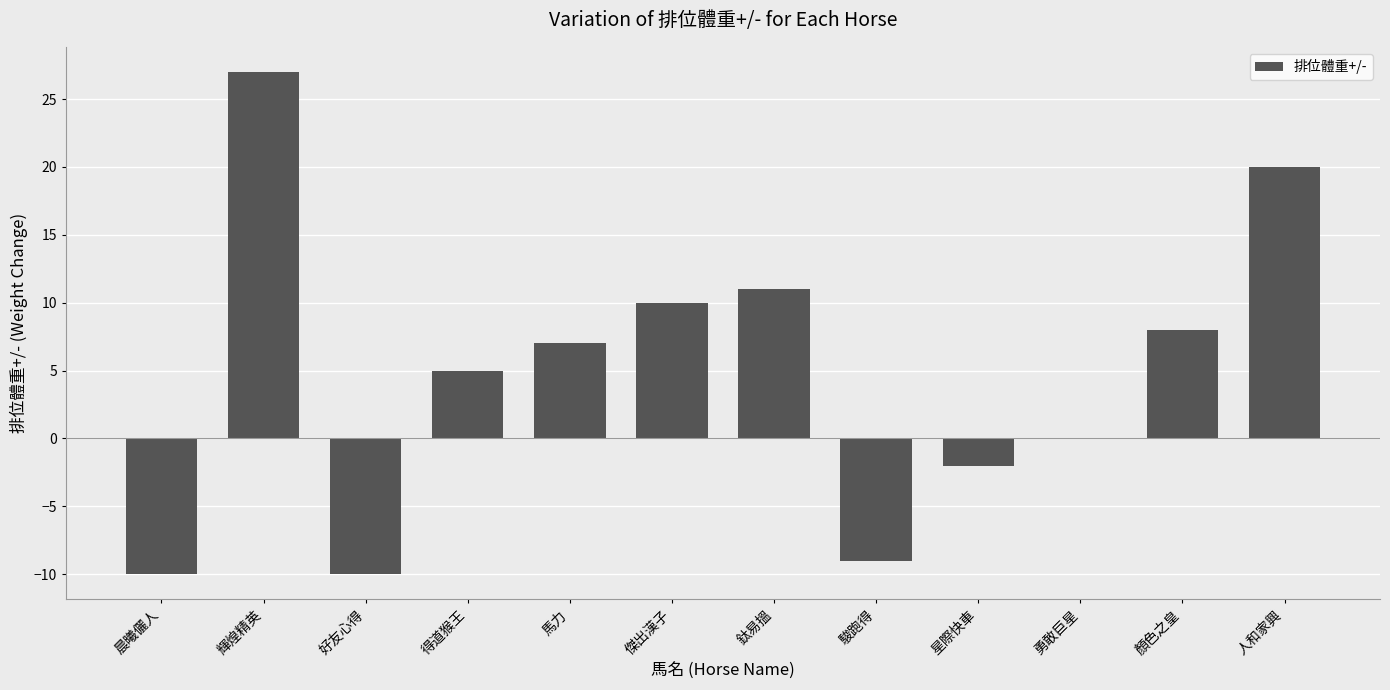

Read the value at 人和家興, to the nearest 10.

20